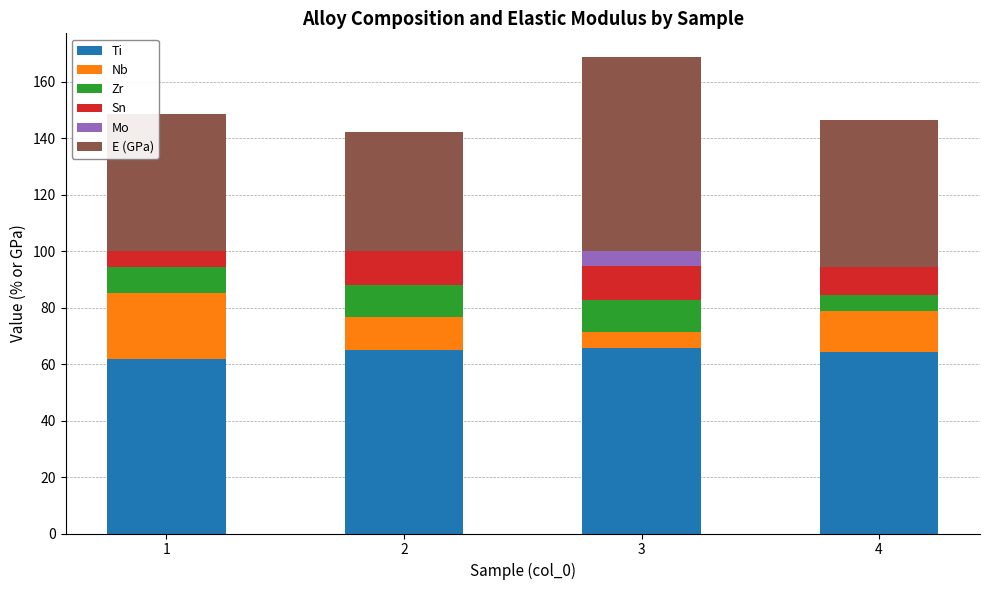

What is the maximum value for Ti?

65.6